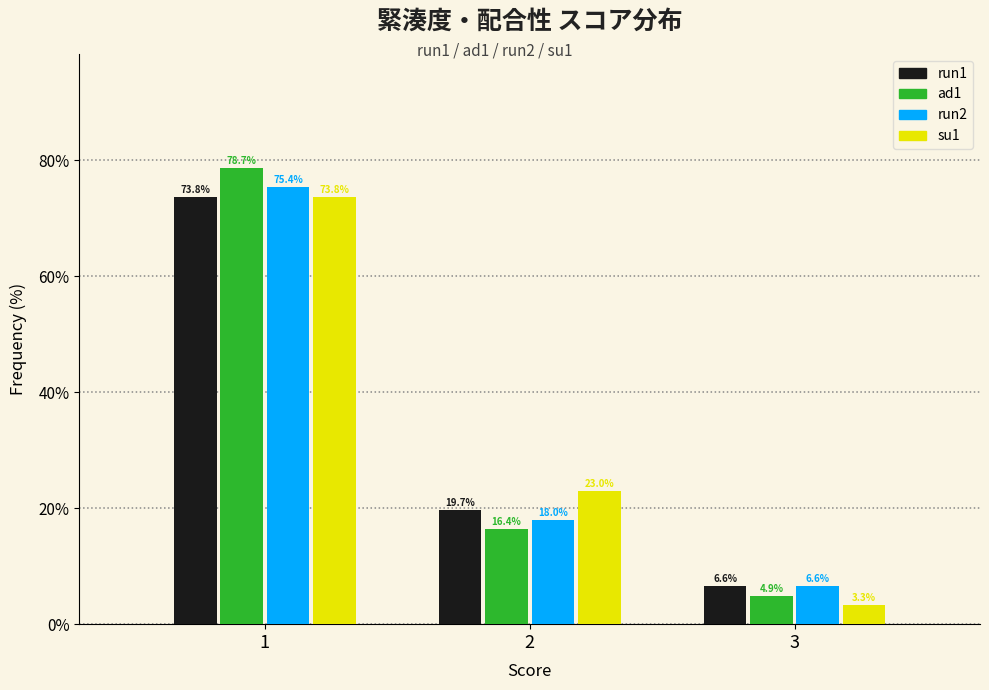

What is the height of the run1 bar covering 0.5 to 1.5 on the x-axis?

73.8